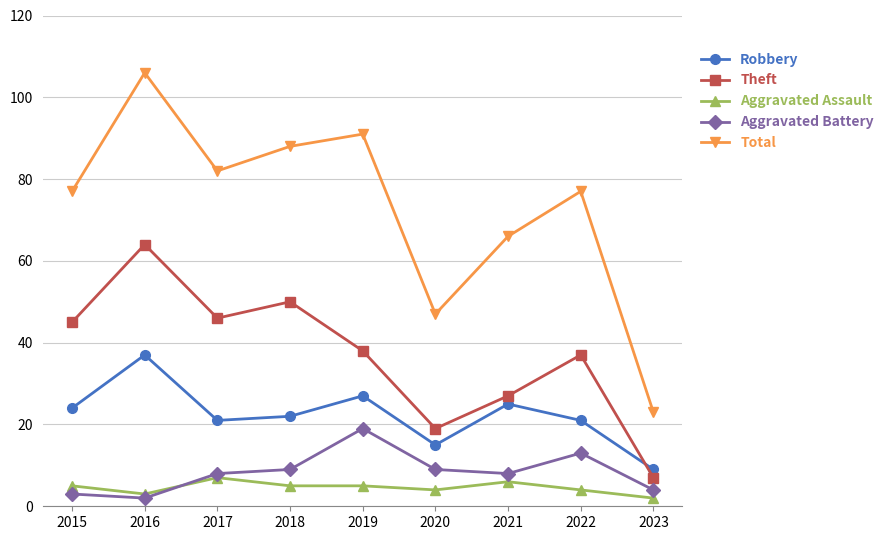

True or false: Robbery and Aggravated Battery cross at least once.

False